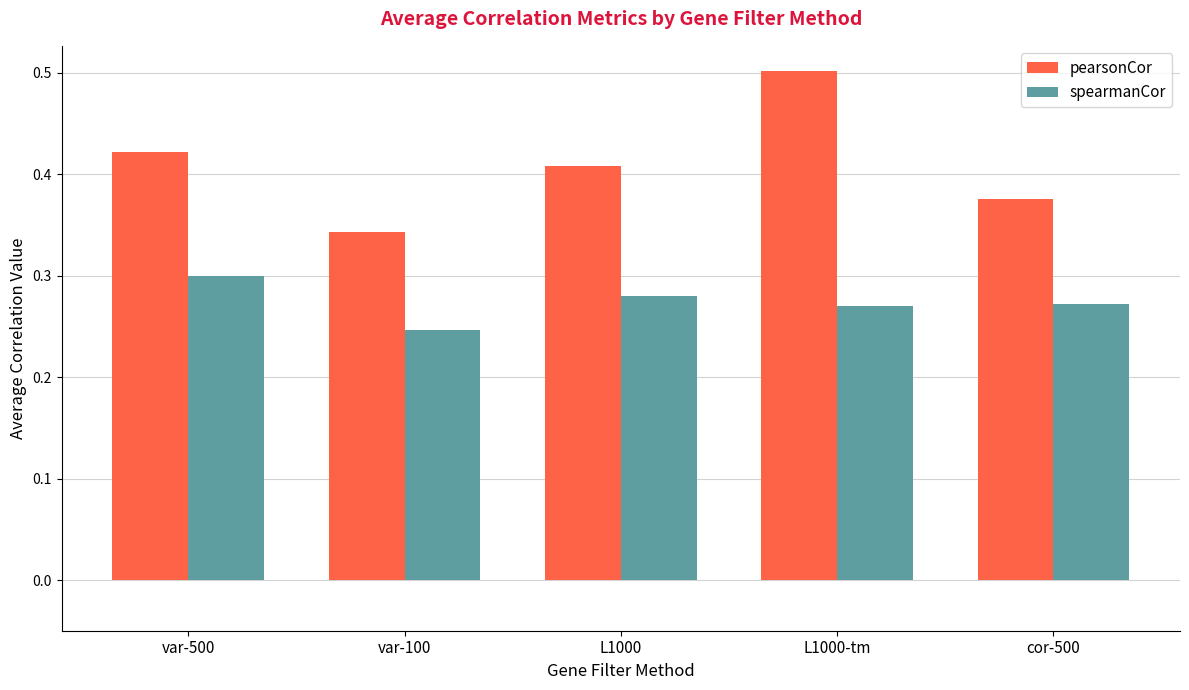

Which series has the widest spread of values?

pearsonCor